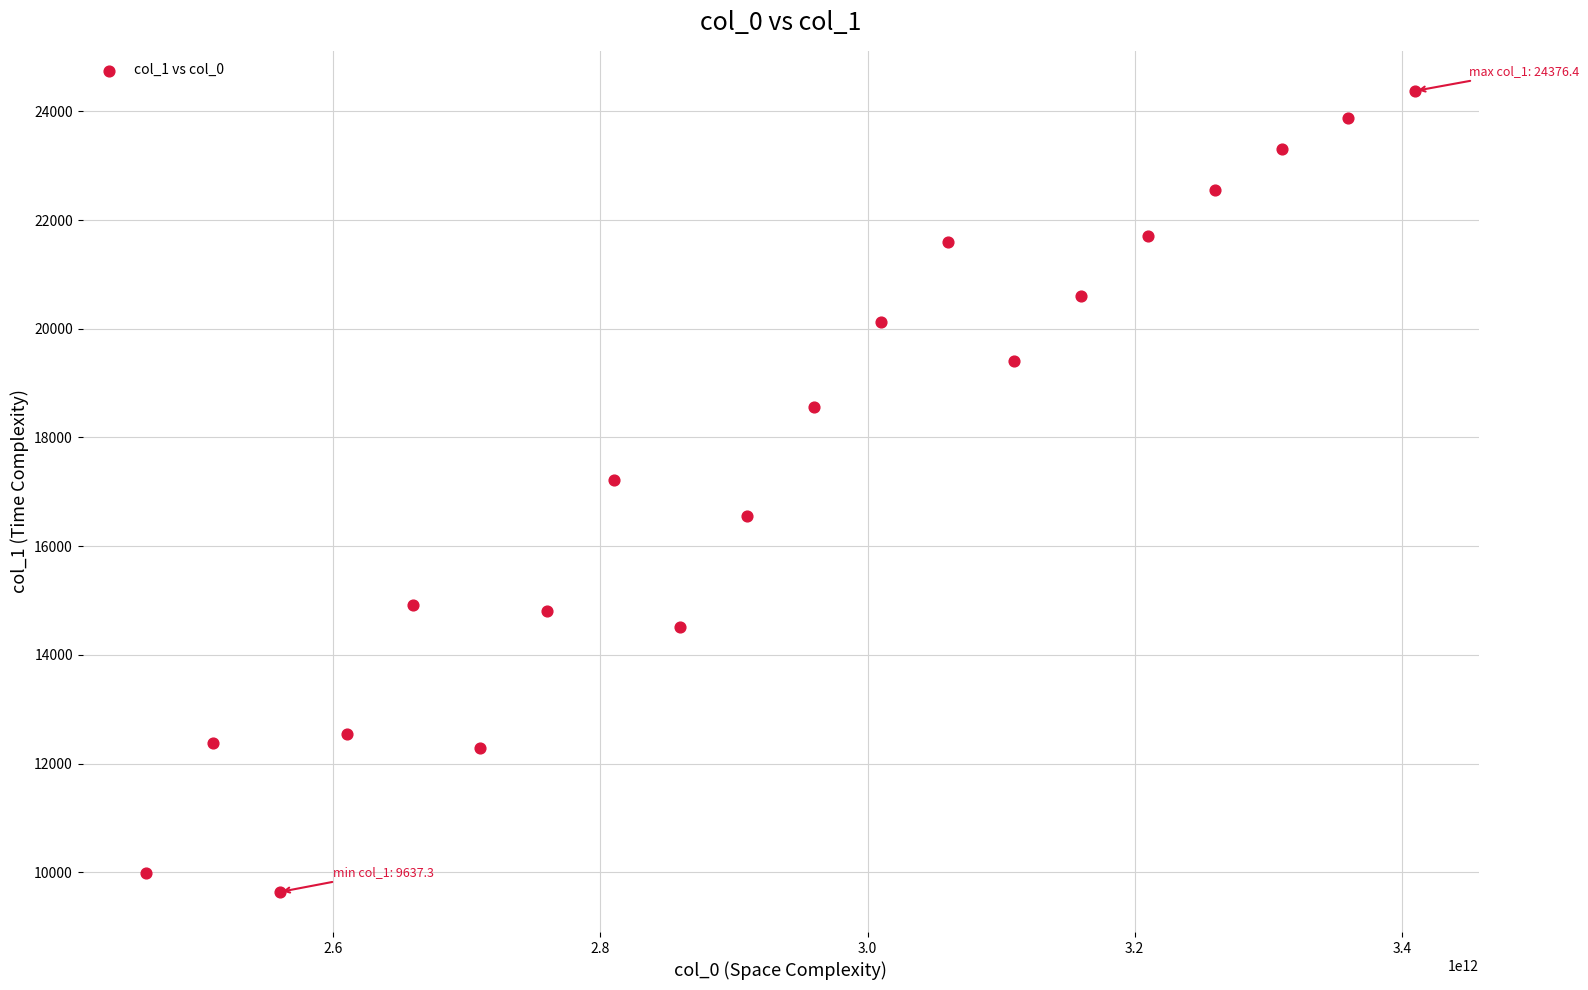

What Y value in the scatter plot is closest to 17006?

17218.2